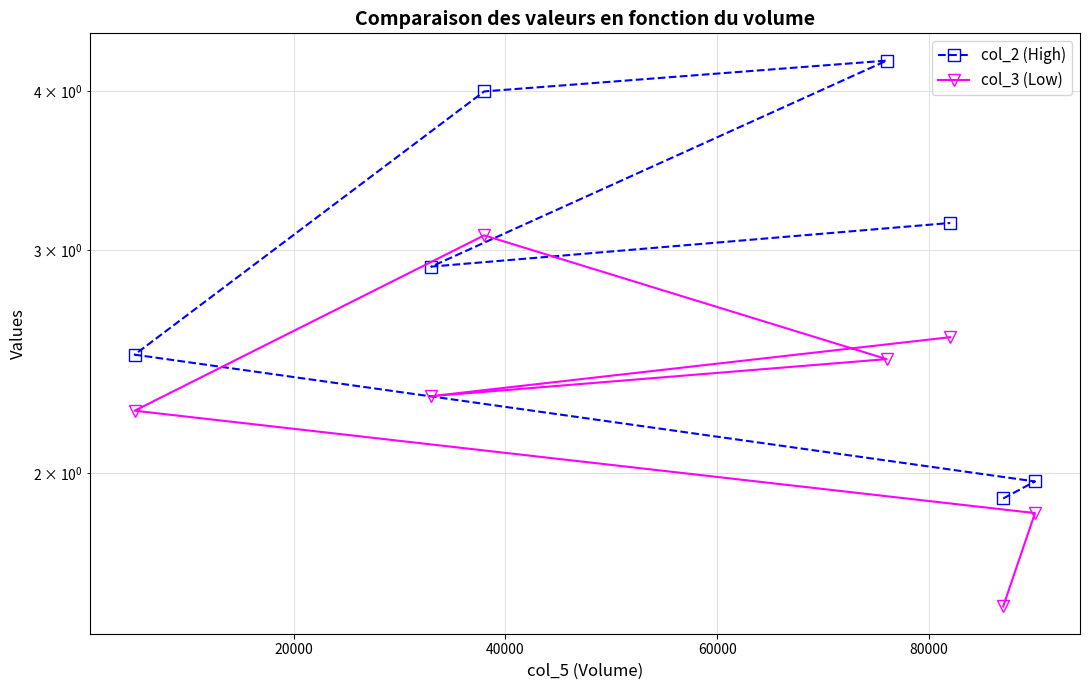

In col_2 (High), how many points are higher than both neighbors (excluding endpoints)?

1